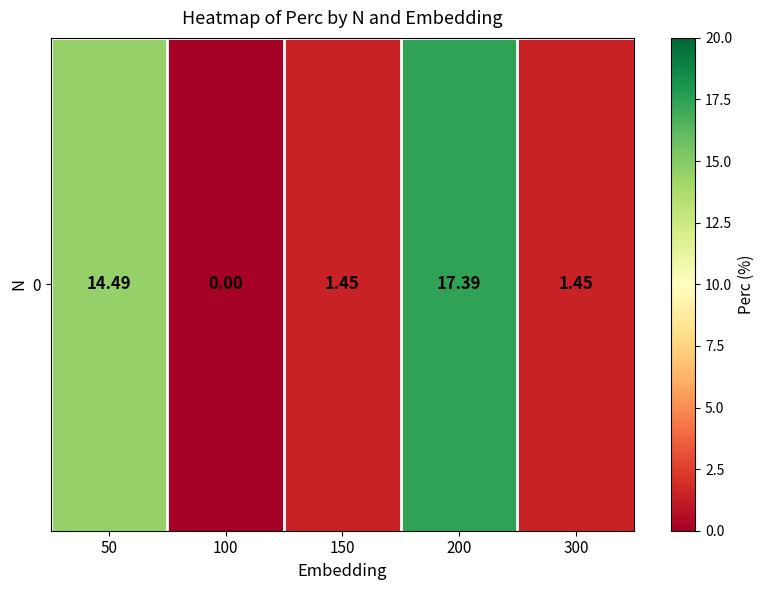

Read the value at 150.

1.4